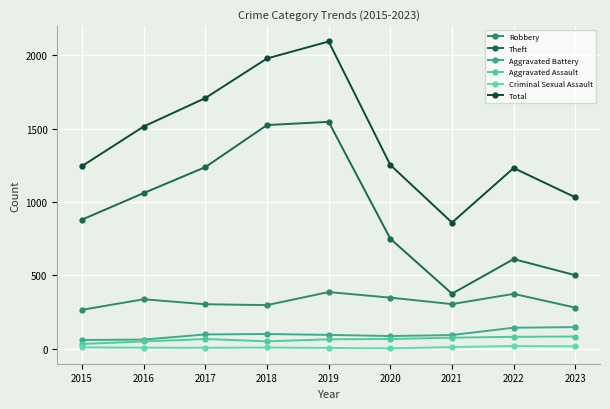

How many lines are shown in the chart?

6